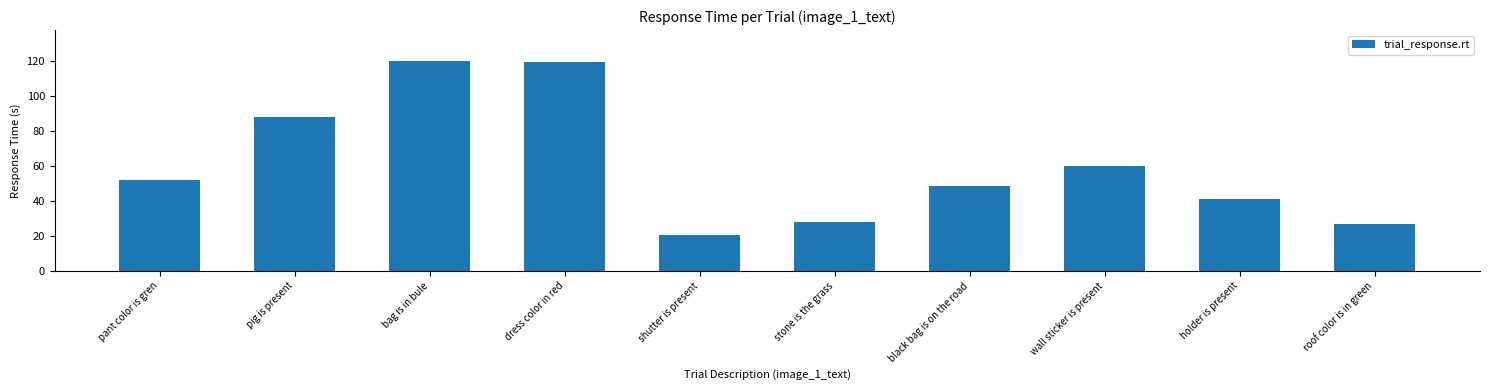

What is the ratio of the value at bag is in bule to the value at roof color is in green?

4.5